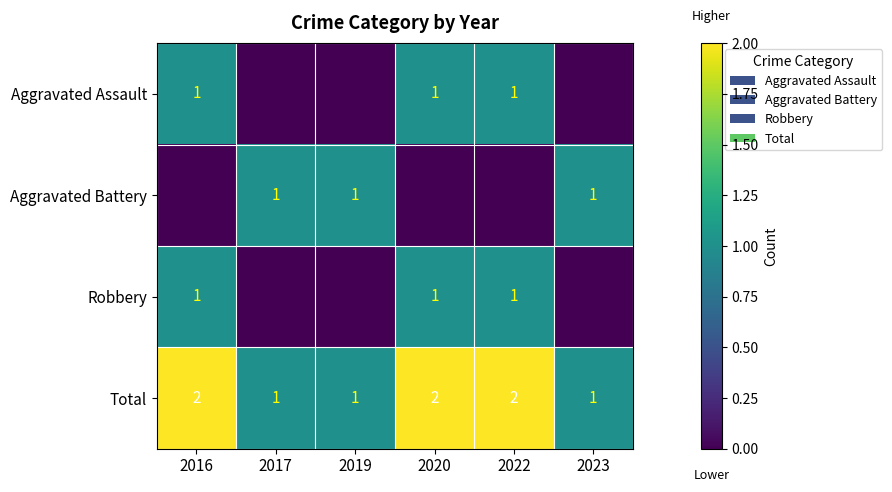

What is the spread (max minus min) of values at 2020?

2